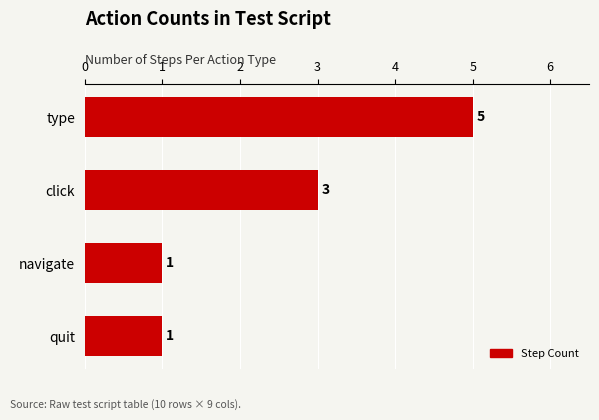

Reading bottom to top, list all the values displayed in this chart.

1	1	3	5